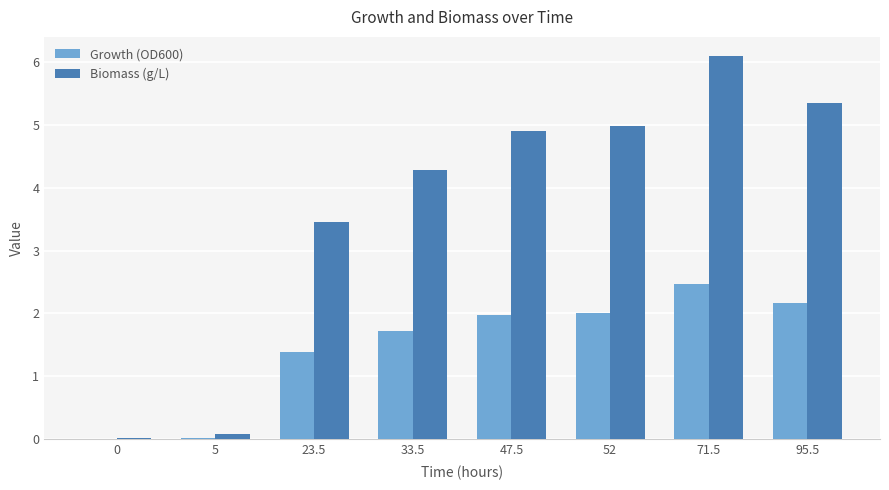

Between 0 and 33.5, which series saw the biggest shift?

Biomass (g/L)